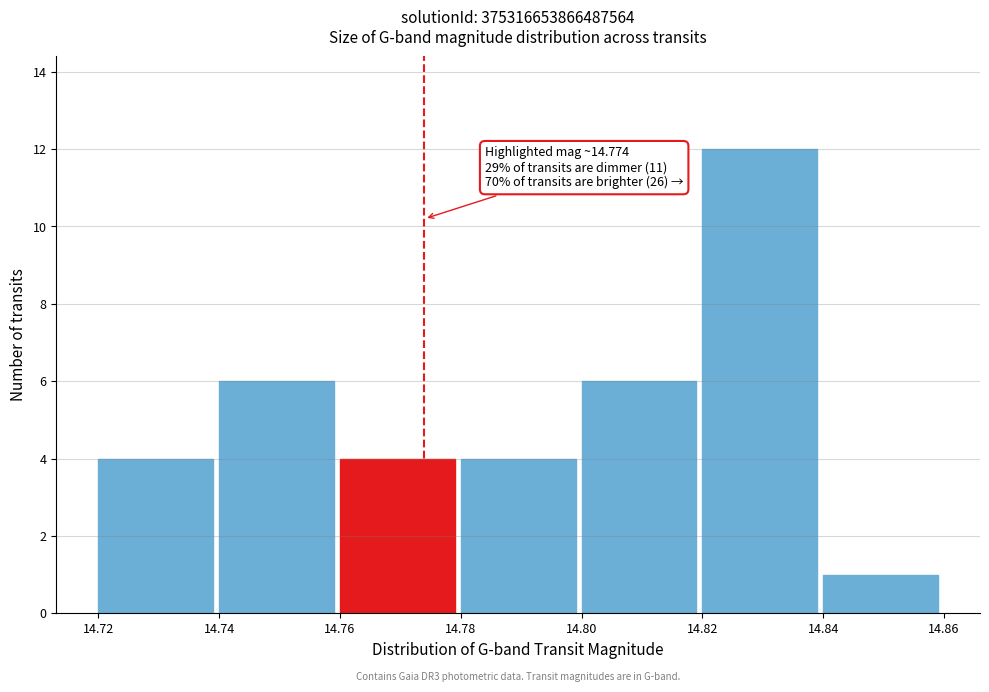

Which range on the x-axis has the tallest bar?

14.82 to 14.84